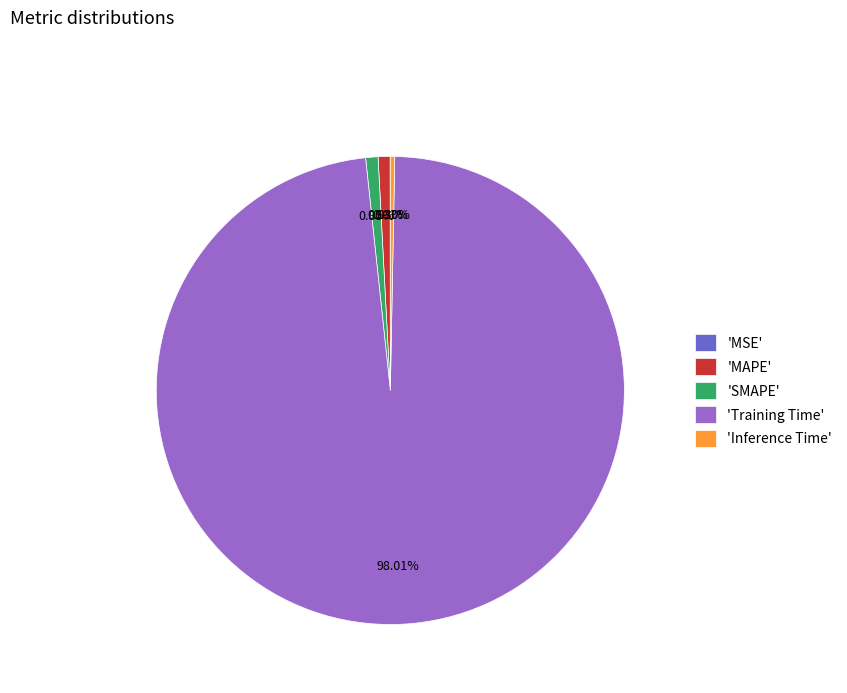

Which has a higher value, 'Training Time' or 'MAPE'?

'Training Time'